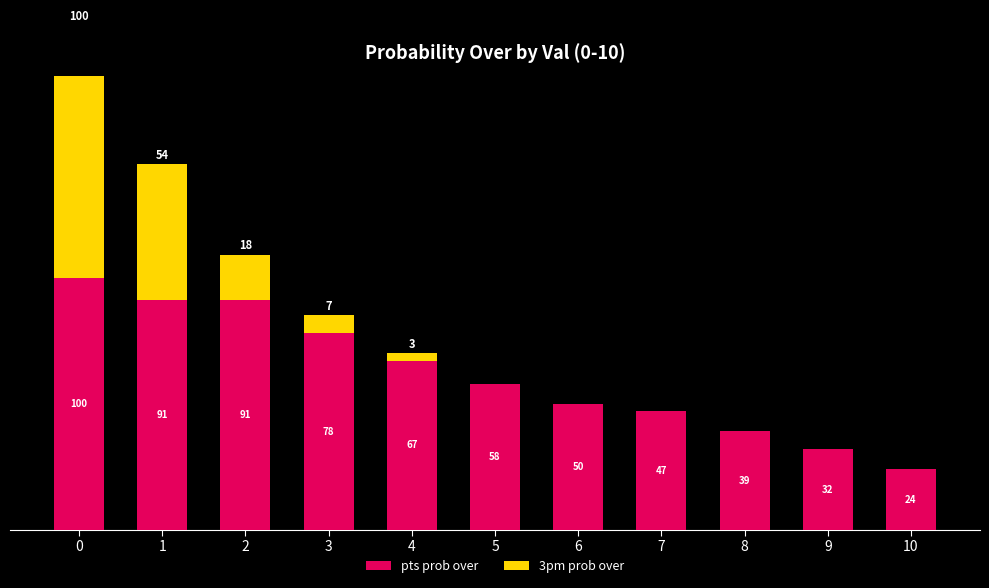

The 3pm prob over series shows 65 at 8. True or false?

False